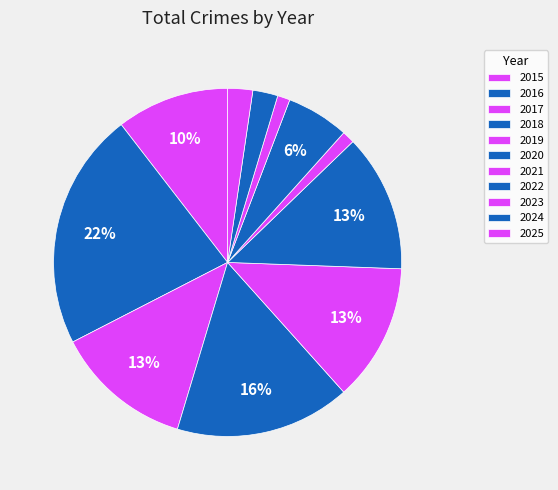

How many slices are in this pie chart?

11